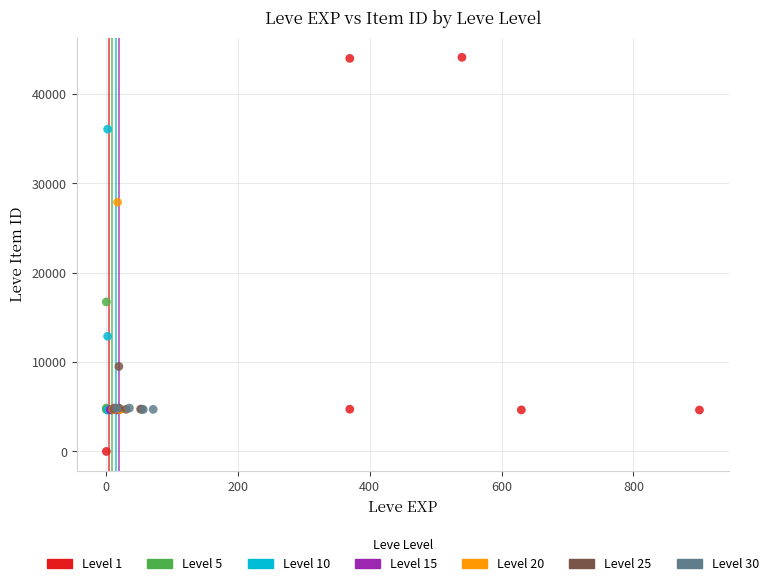

Which series reaches the maximum Y coordinate?

Level 1